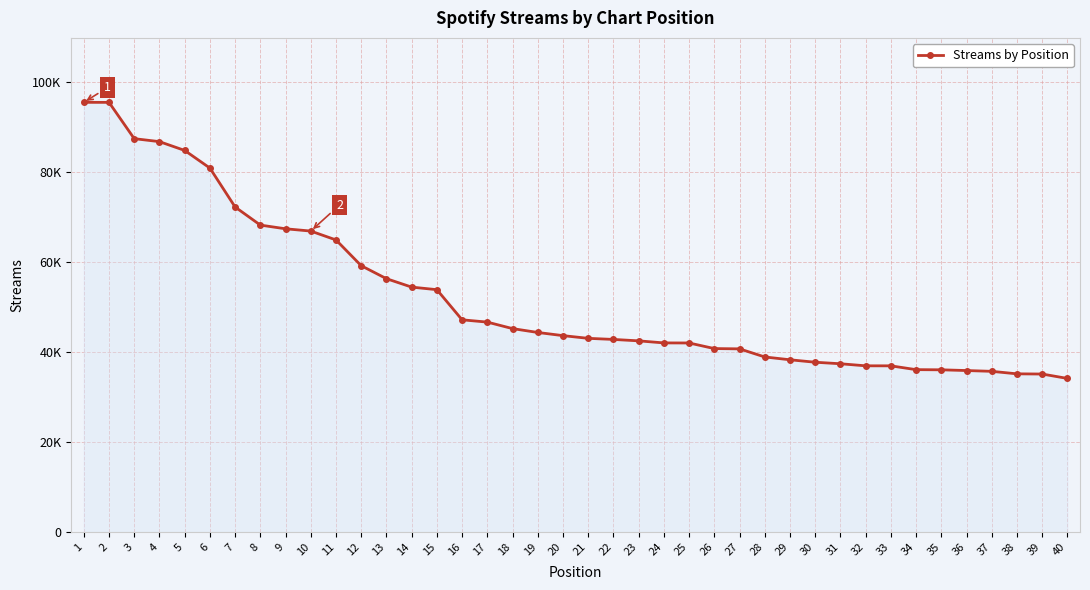

Does the chart have visible grid lines?

Yes